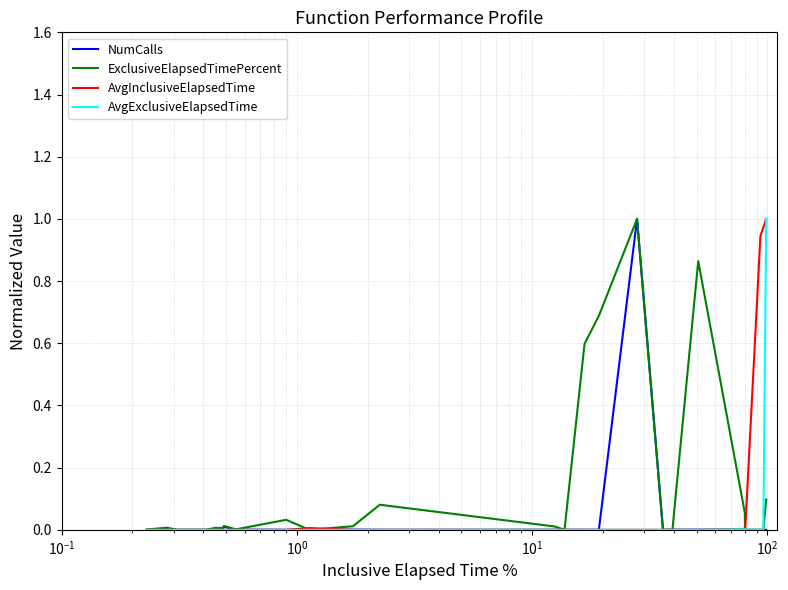

Which series ends up on top after the final intersection of ExclusiveElapsedTimePercent and AvgInclusiveElapsedTime?

AvgInclusiveElapsedTime